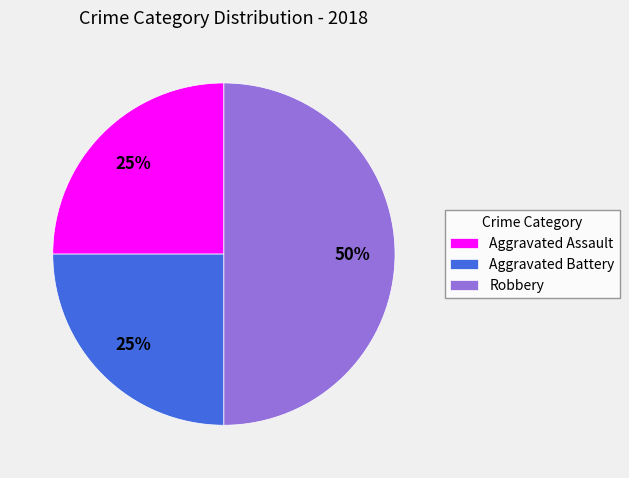

What is the largest slice in the pie chart?

Robbery